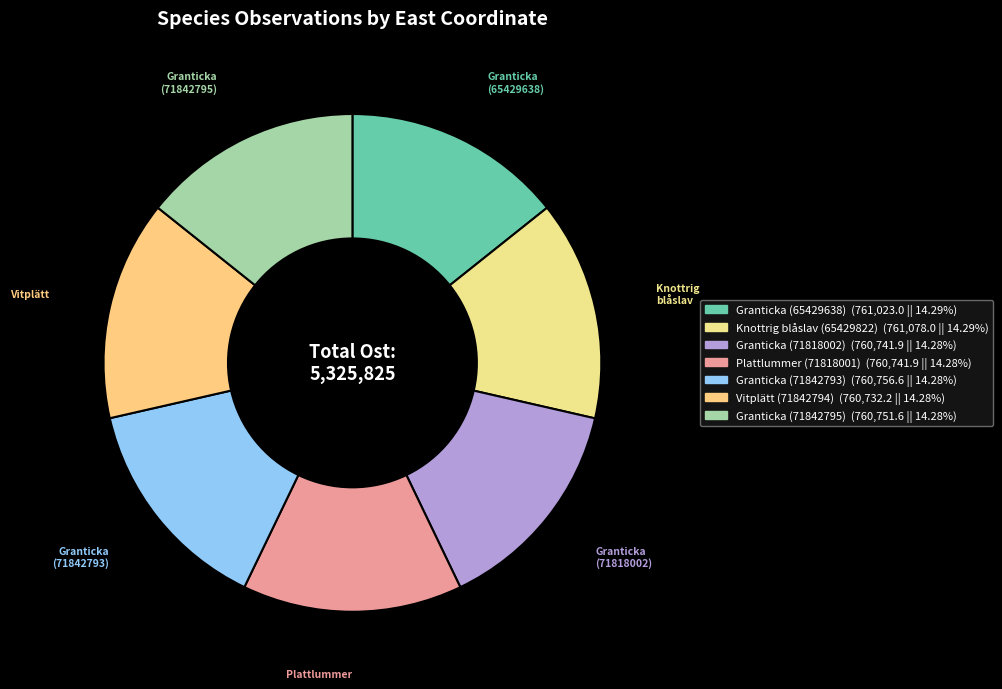

What is the largest slice in the pie chart?

Knottrig blåslav (65429822)